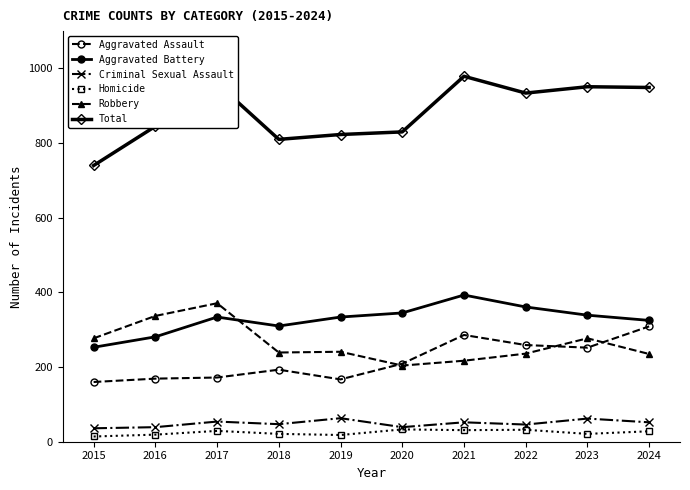

What is the sum of the Homicide values at 2018 and 2024?

49